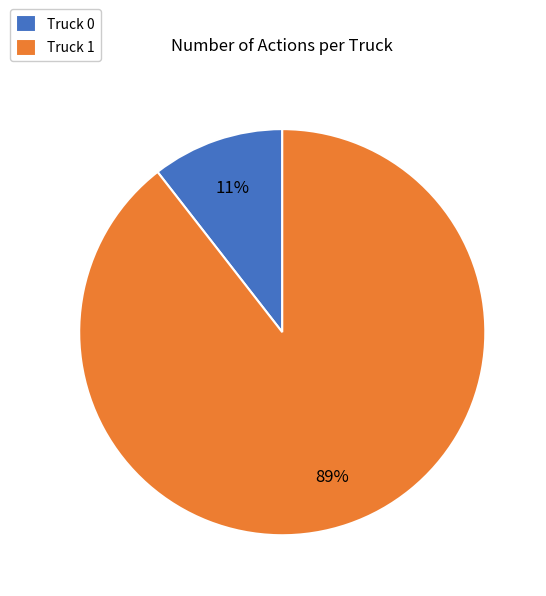

Do Truck 0 and Truck 1 together represent more than half of the pie?

Yes